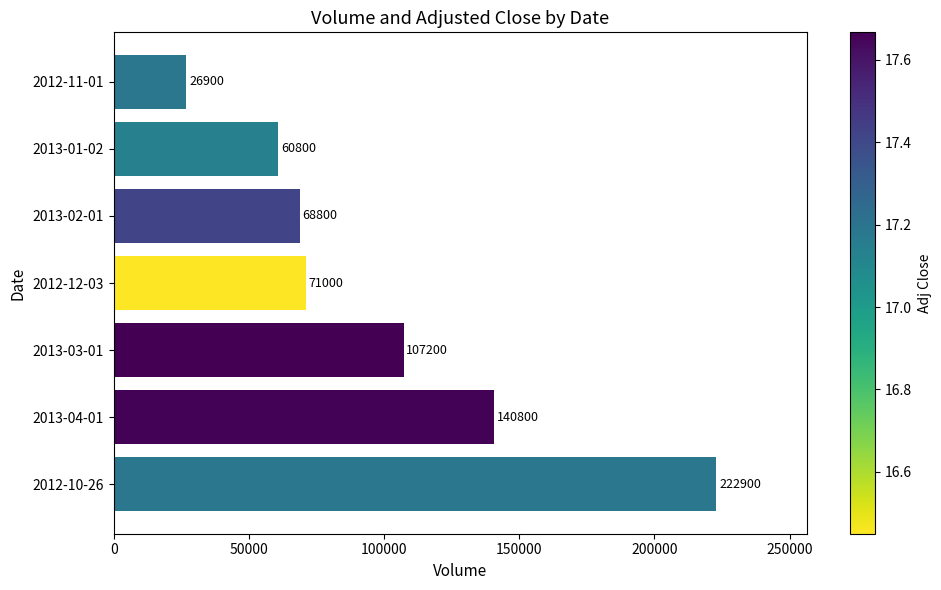

How many bars are there in total?

7